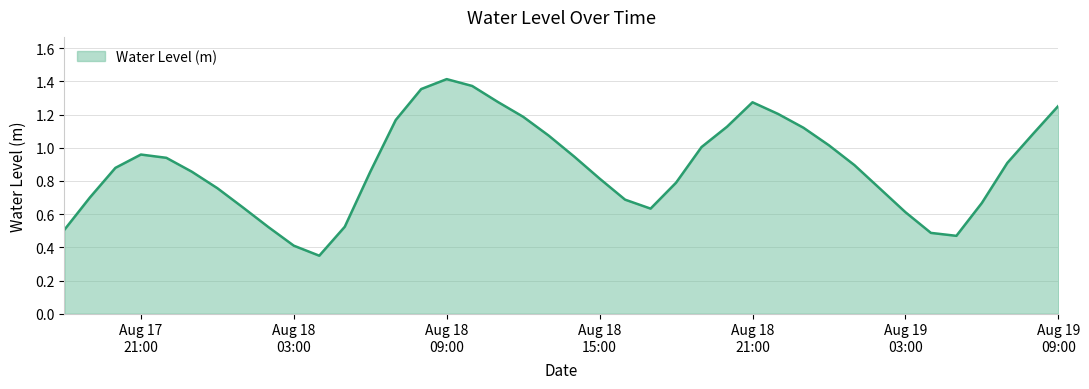

What is the label of the 39th point from the right?

2023-08-17 19:00:00